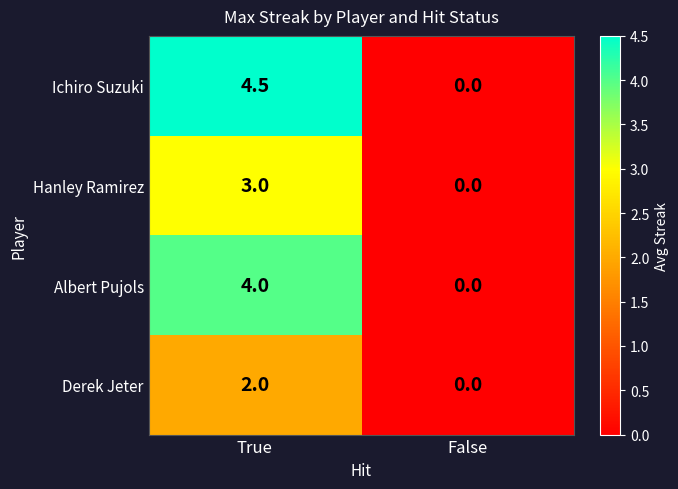

Rank the series by their maximum value, from lowest to highest.

Derek Jeter, Hanley Ramirez, Albert Pujols, Ichiro Suzuki